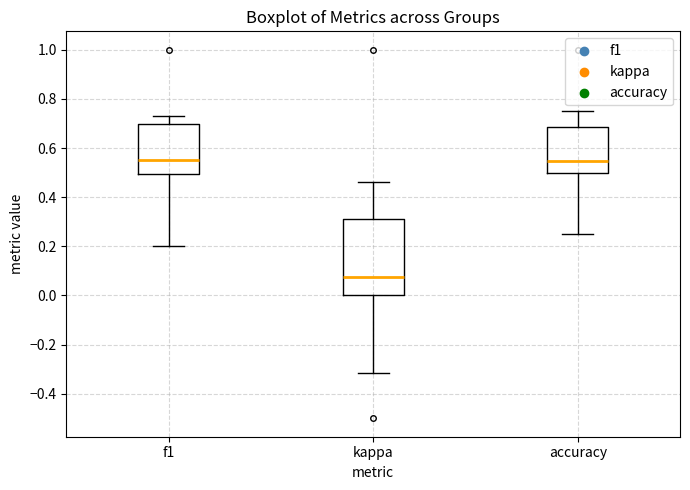

Which box is the tallest, from its lower edge to its upper edge?

kappa